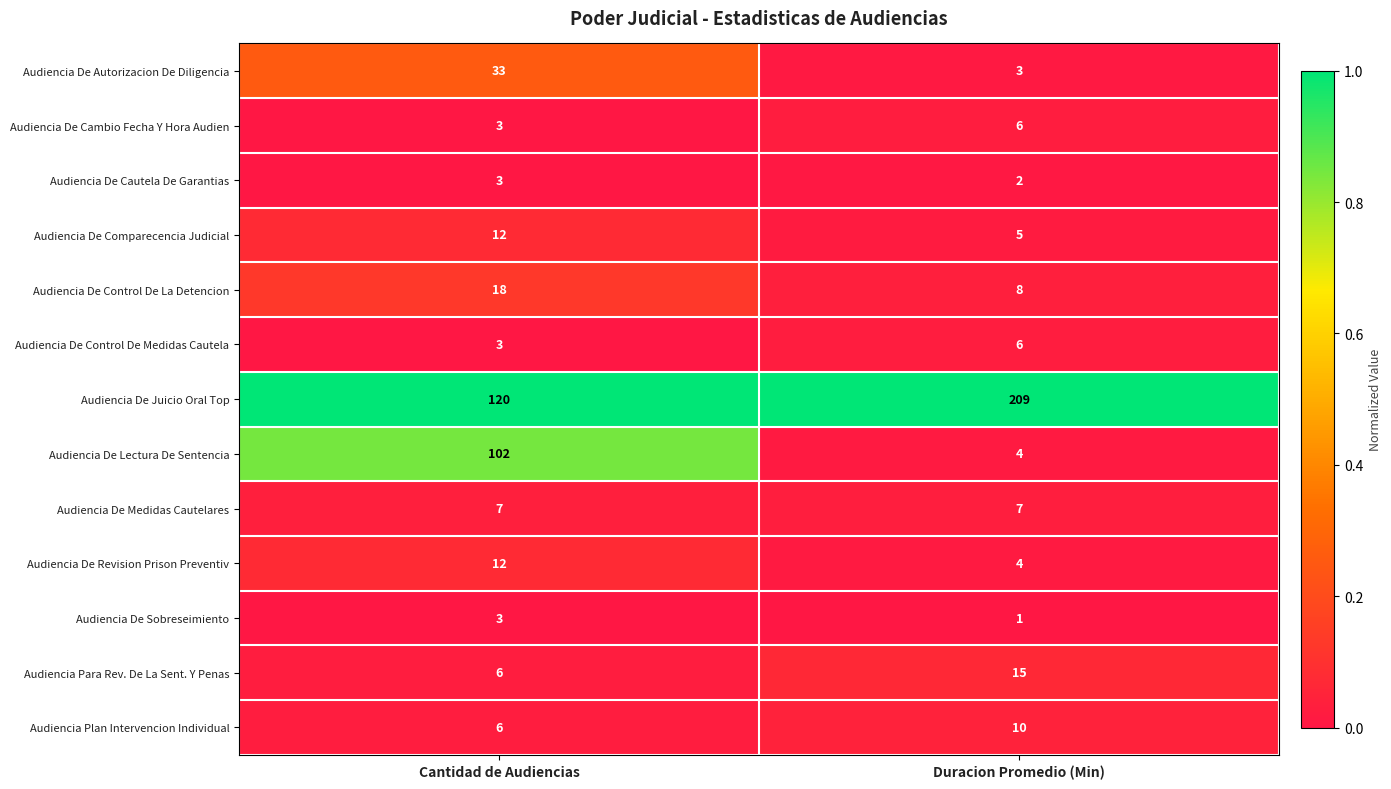

Which series has the largest range (max minus min)?

Audiencia De Lectura De Sentencia